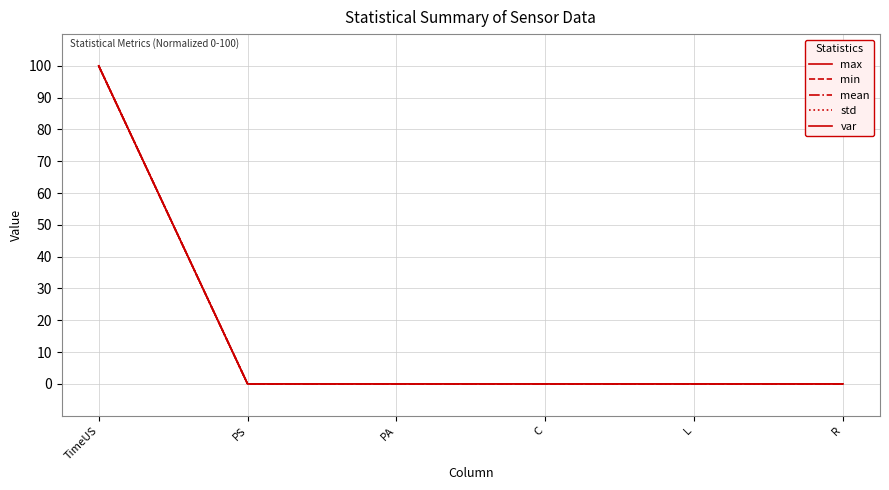

Is the value of min at L greater than the value of std at PA?

No